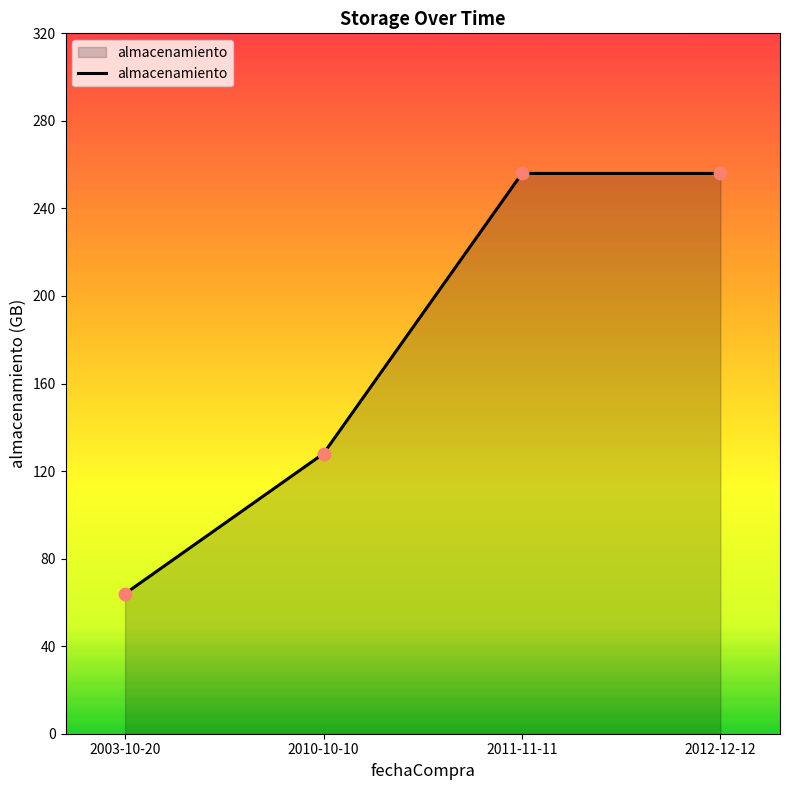

What is the change in value from 2003-10-20 to 2010-10-10?

+64